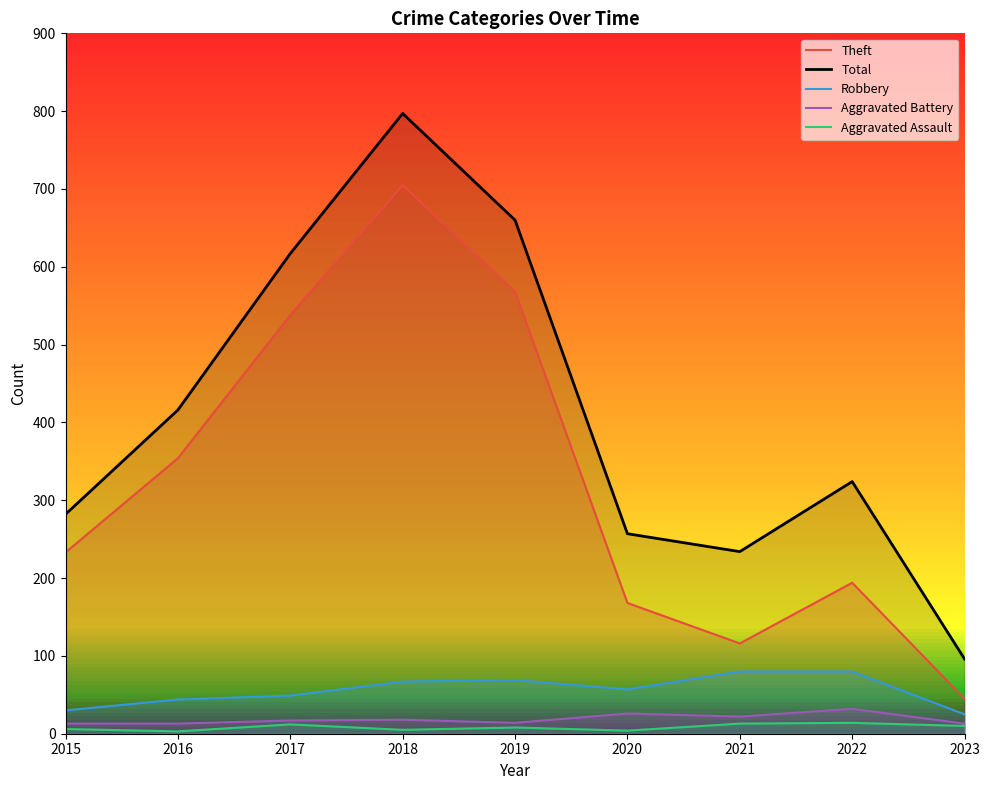

Does the chart display data point markers on the line(s)?

No